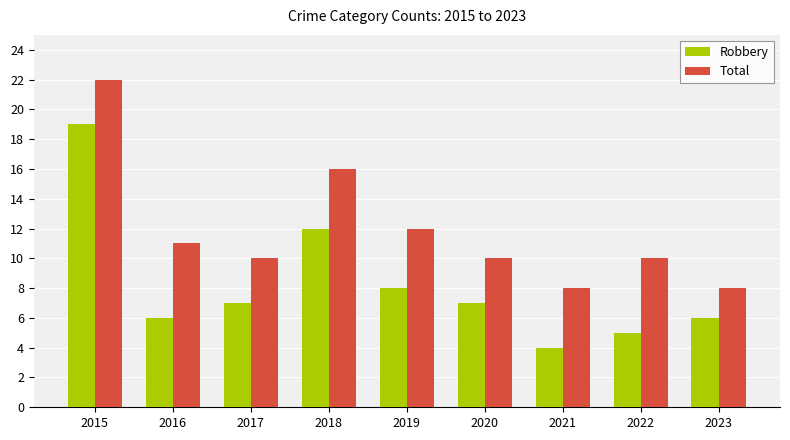

What is the sum of the Total values at 2017 and 2021?

18